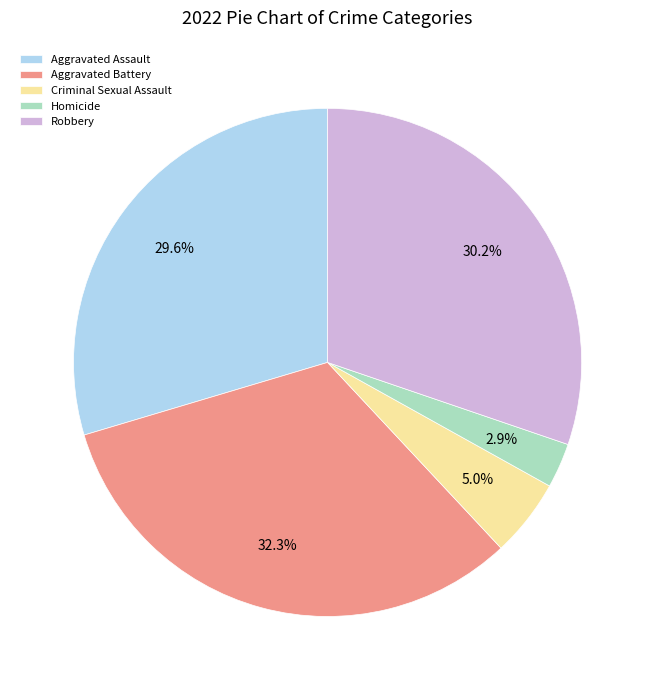

To the nearest percent, what is the difference between the Criminal Sexual Assault and Aggravated Battery slice percentages?

27%